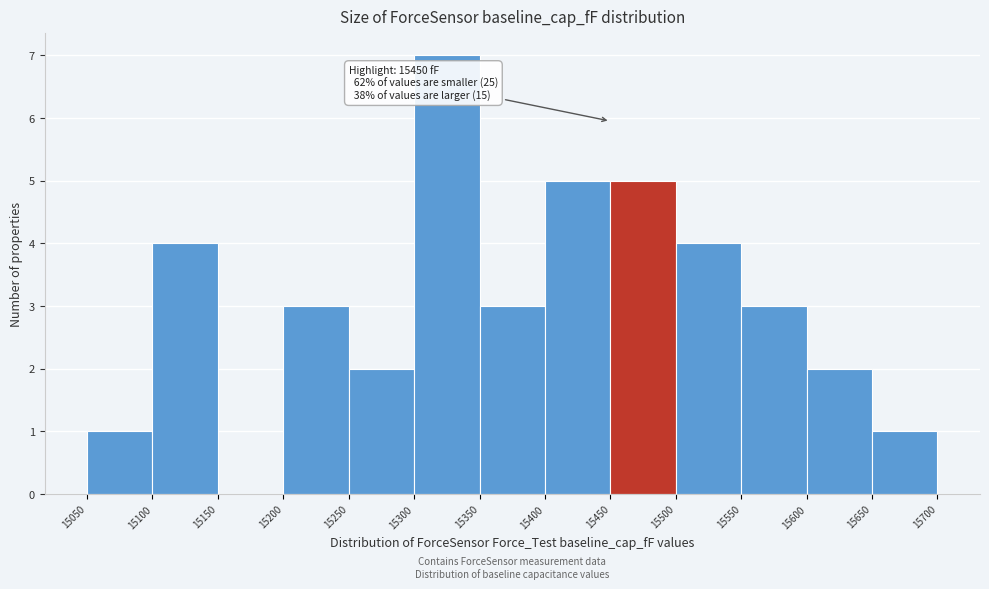

Over which range of the x-axis is the bar tallest?

15300 to 15350